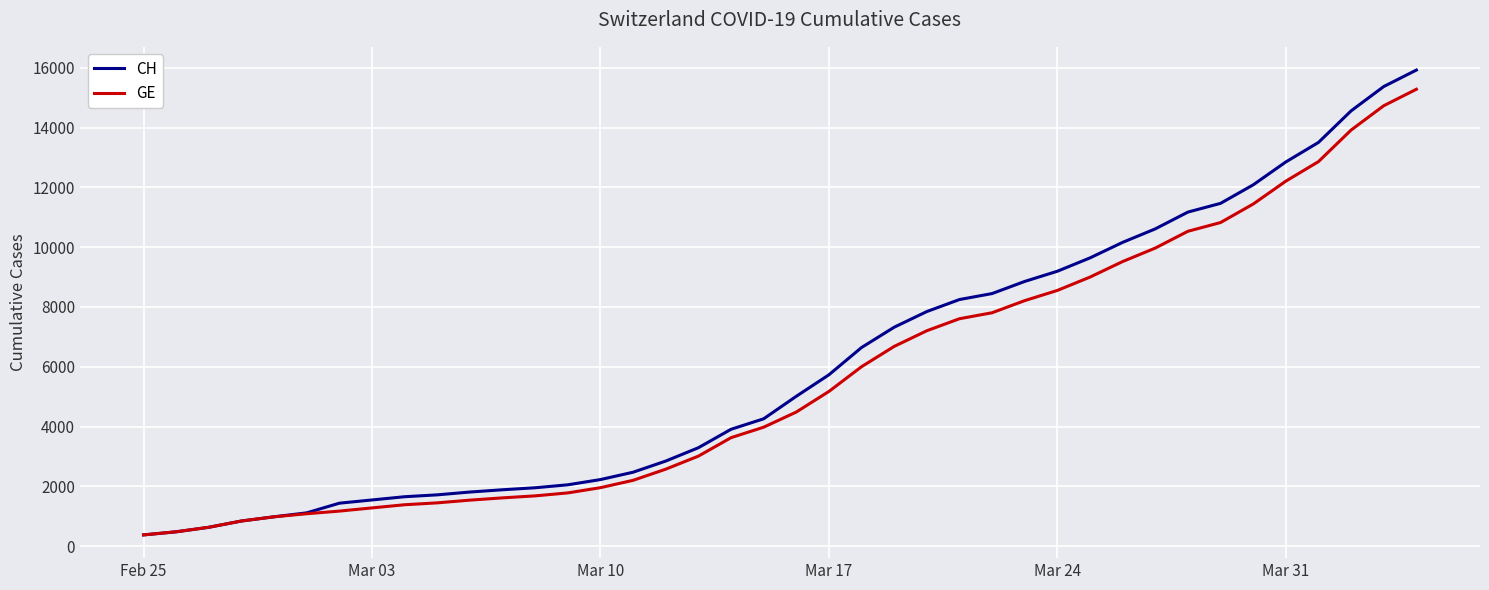

Which series has the widest spread of values?

CH